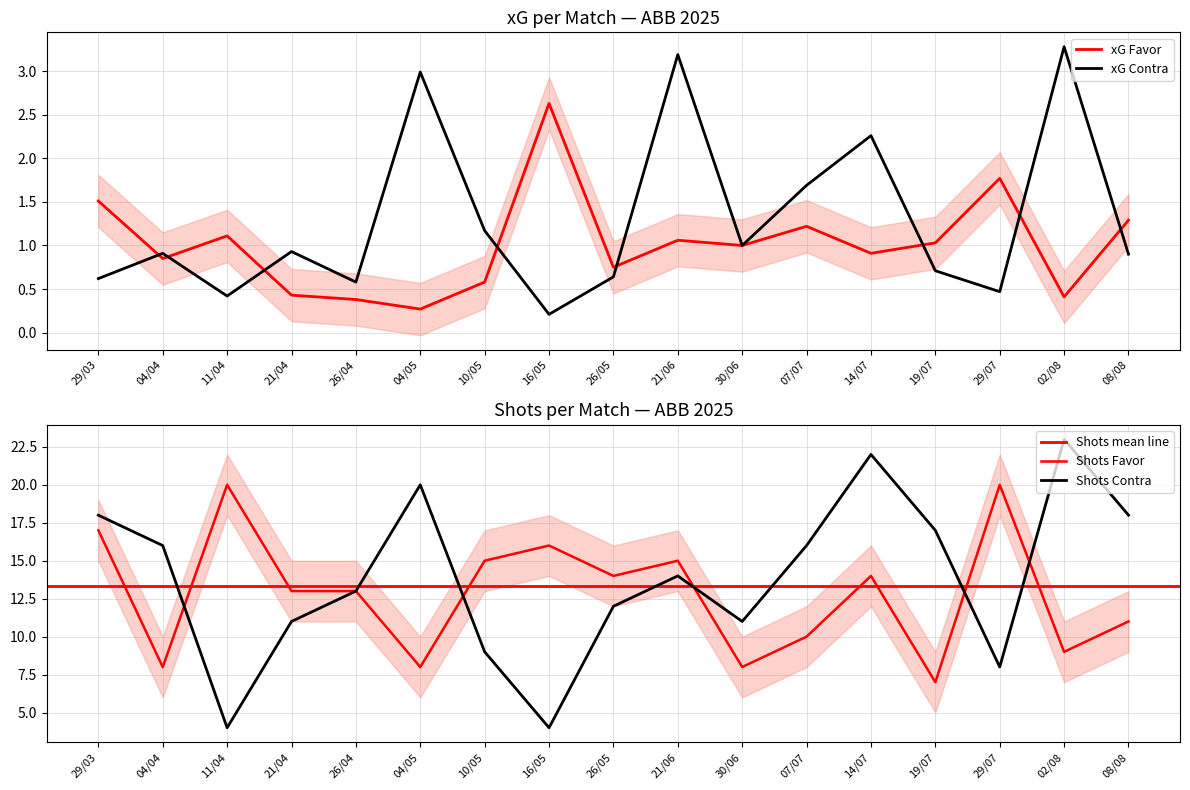

What is the lowest value of the xG Favor series?

0.3